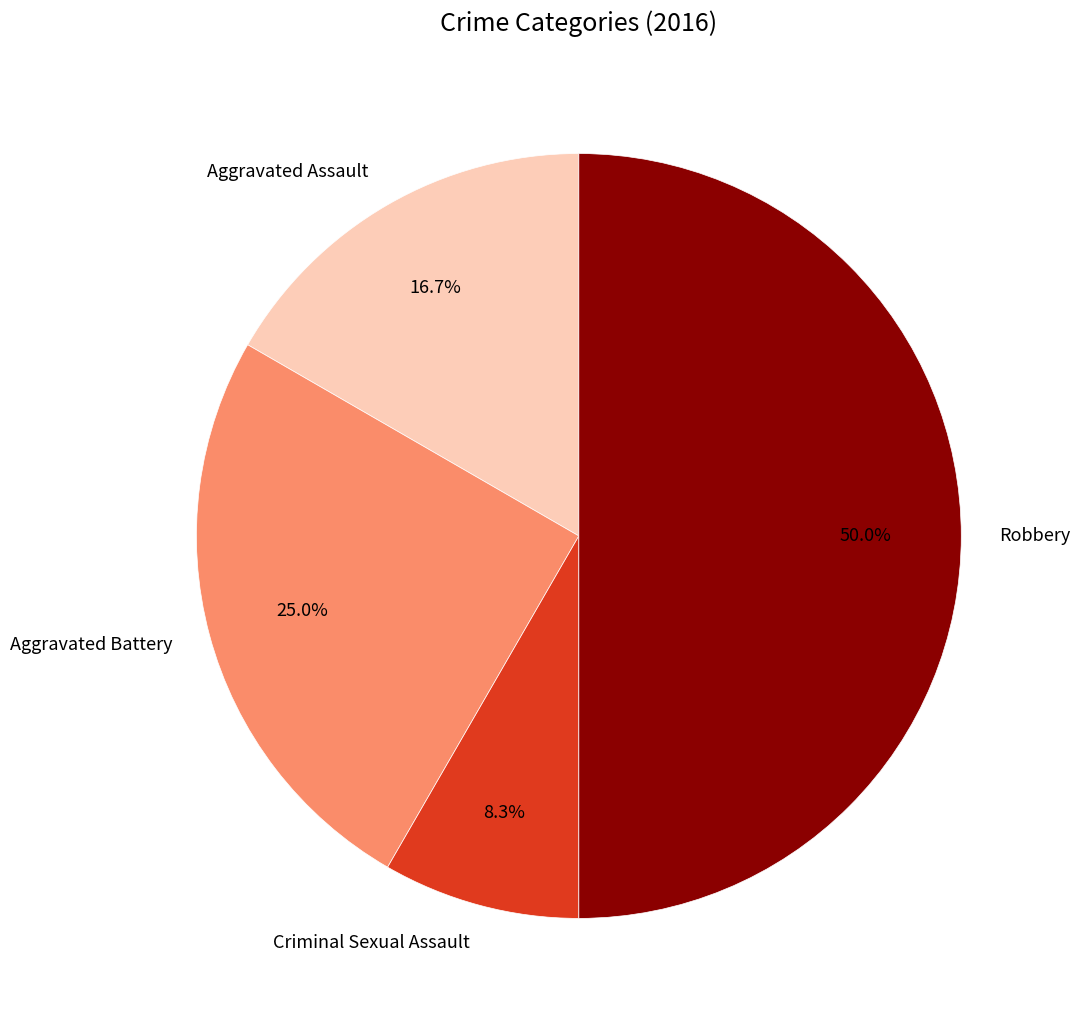

Which has a higher value, Aggravated Assault or Robbery?

Robbery